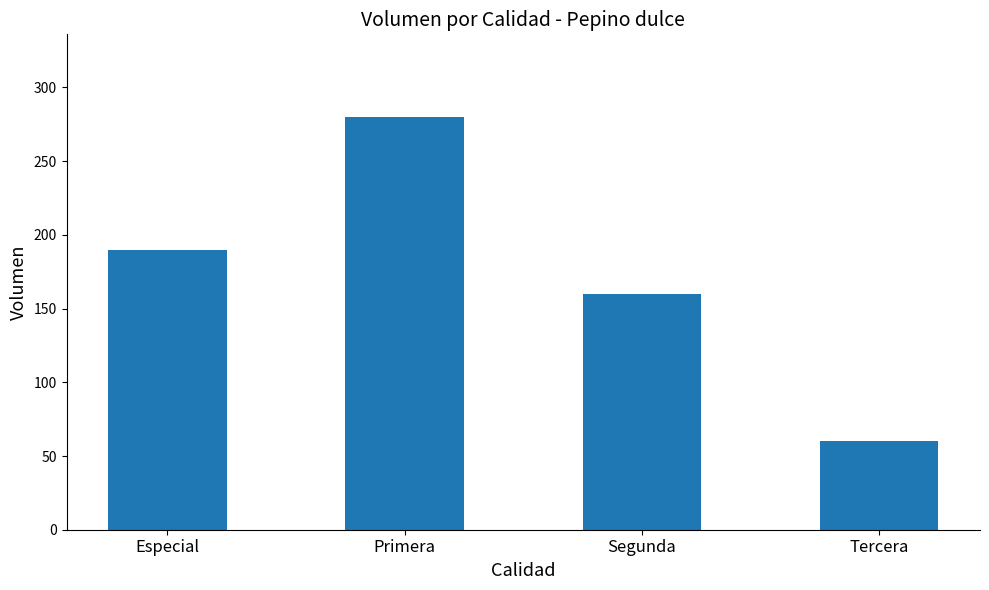

What is the change in value from Especial to Segunda?

-30